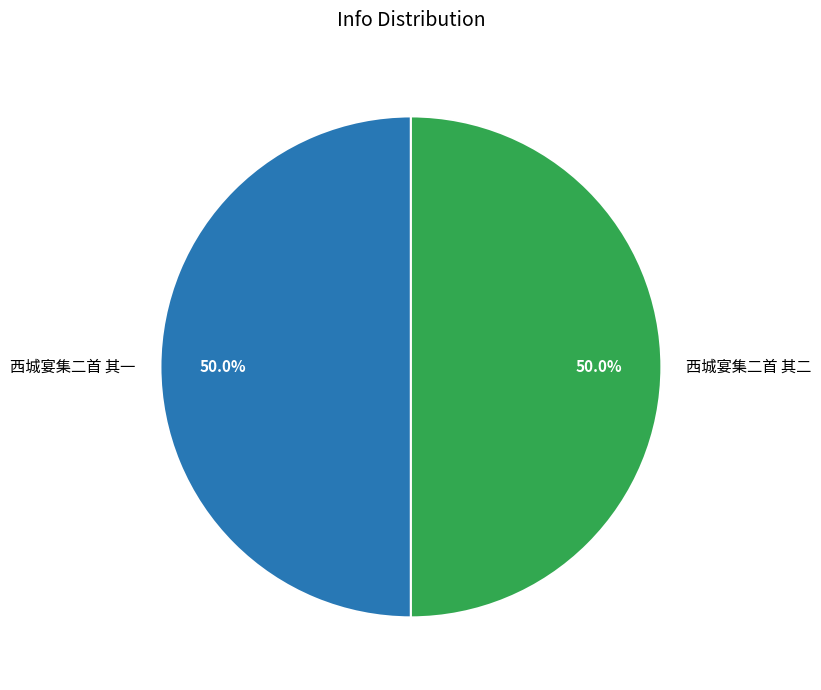

Is the sum of 西城宴集二首 其一 and 西城宴集二首 其二 greater than half?

Yes